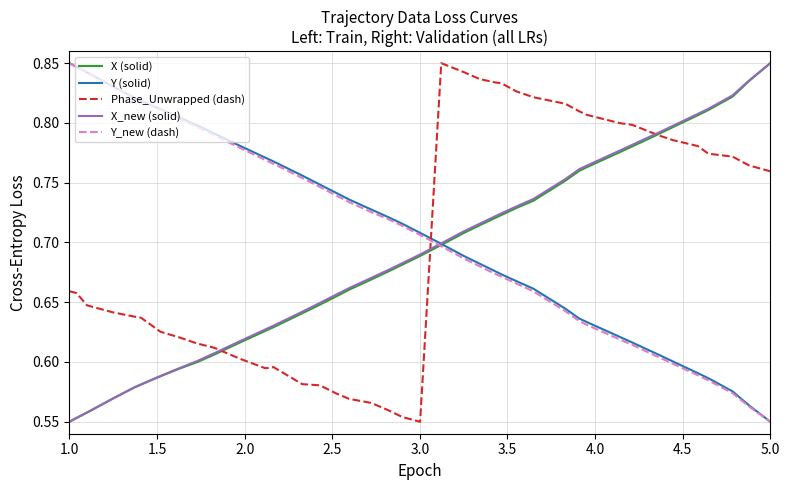

What are all the series names shown in the legend?

X (solid), Y (solid), Phase_Unwrapped (dash), X_new (solid), Y_new (dash)